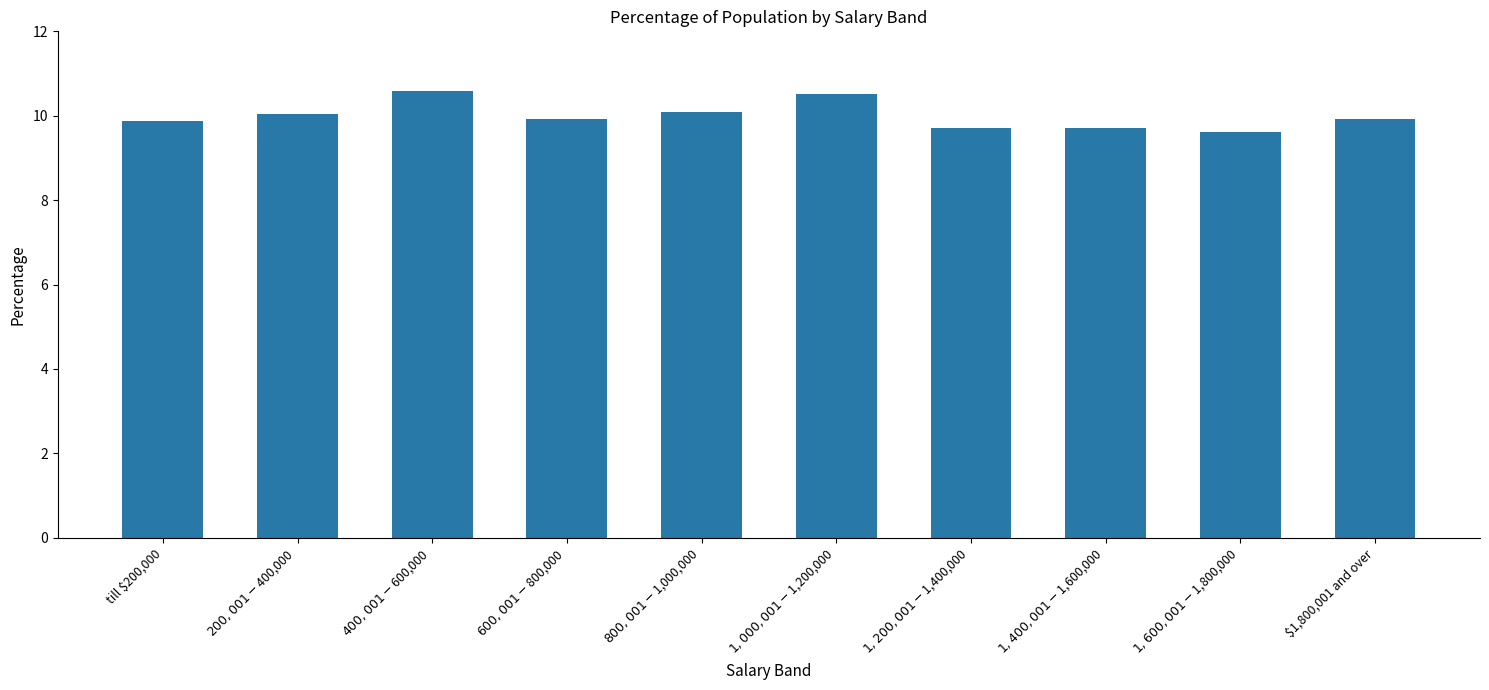

Is it true that the value at $600,001 - $800,000 is 9.9?

True